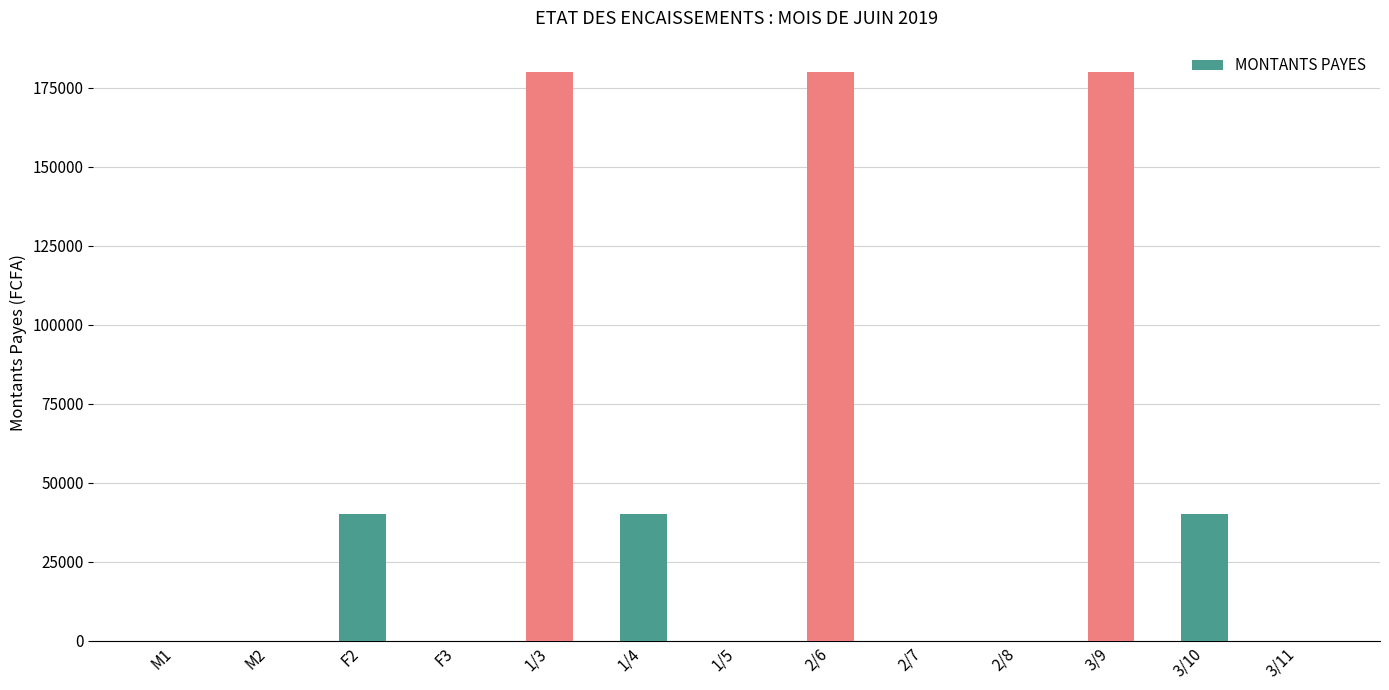

Reading left to right, extract all data points from this chart.

M1=0	M2=0	F2=40000	F3=0	1/3=180000	1/4=40000	1/5=0	2/6=180000	2/7=0	2/8=0	3/9=180000	3/10=40000	3/11=0